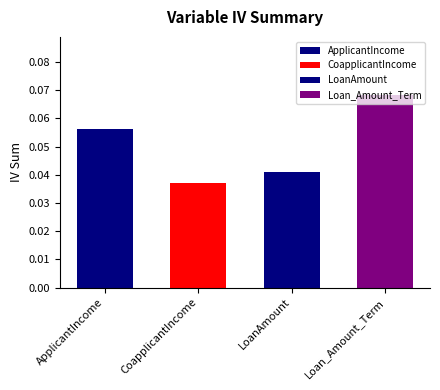

Reading left to right, extract all data points from this chart.

ApplicantIncome=0.1	CoapplicantIncome=0.0	LoanAmount=0.0	Loan_Amount_Term=0.1